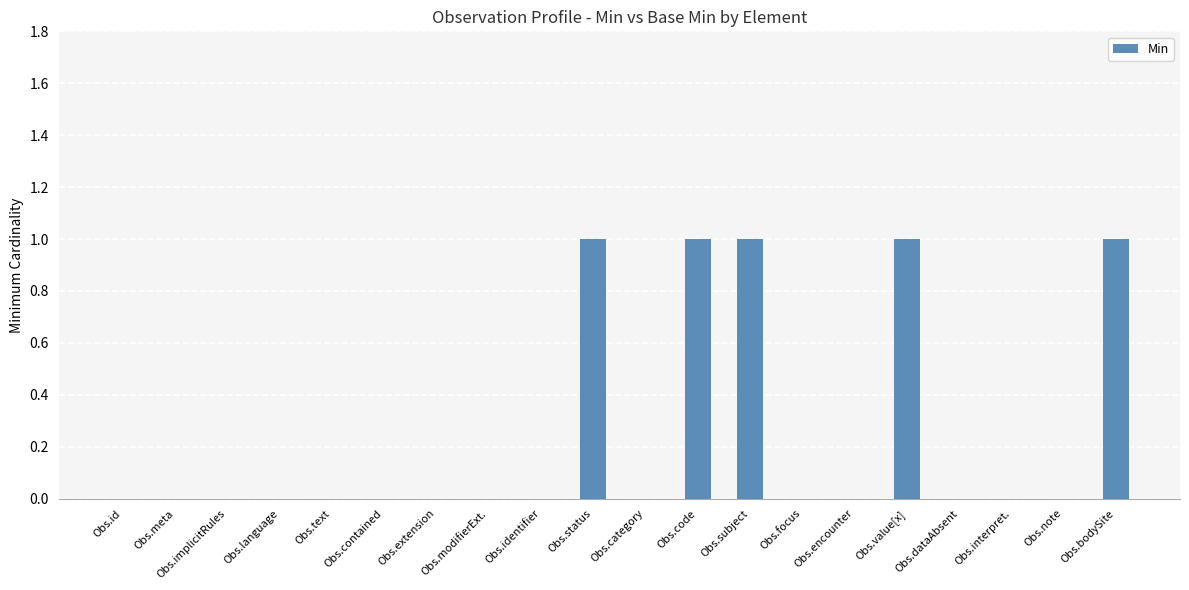

What is the ratio of the value at Obs.code to the value at Obs.subject?

1.0